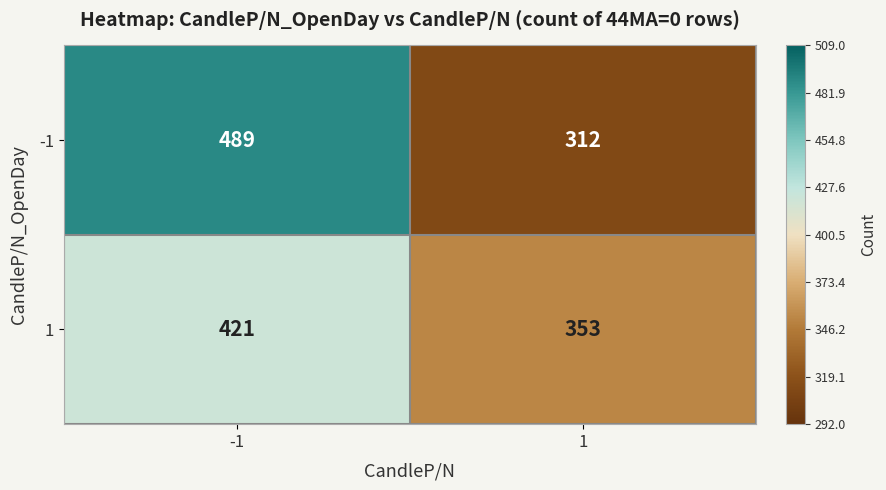

What is the lowest value of the -1 series?

312